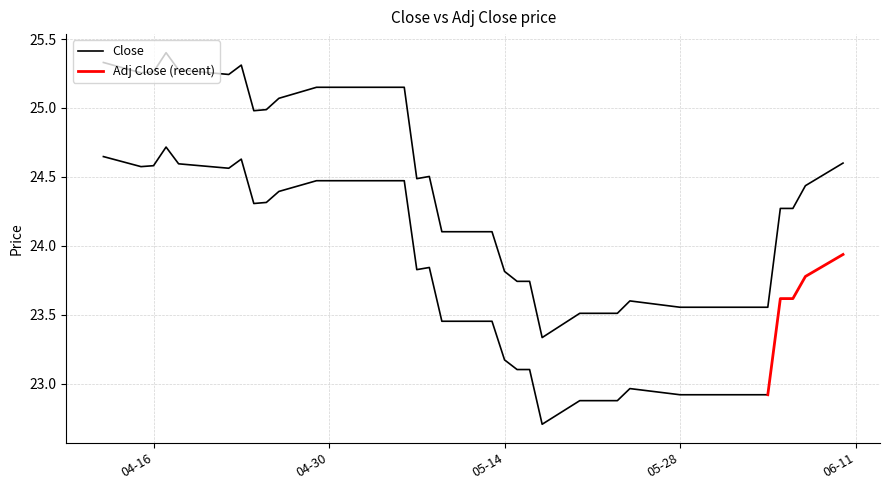

Which category has the highest value across all series?

2019-04-17